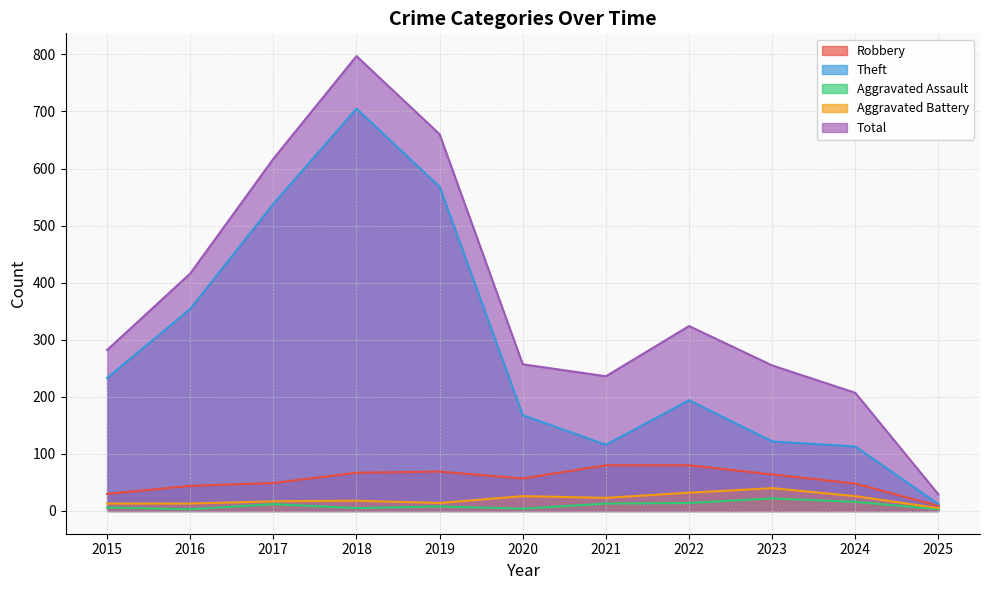

How many categories are shown in the chart?

11